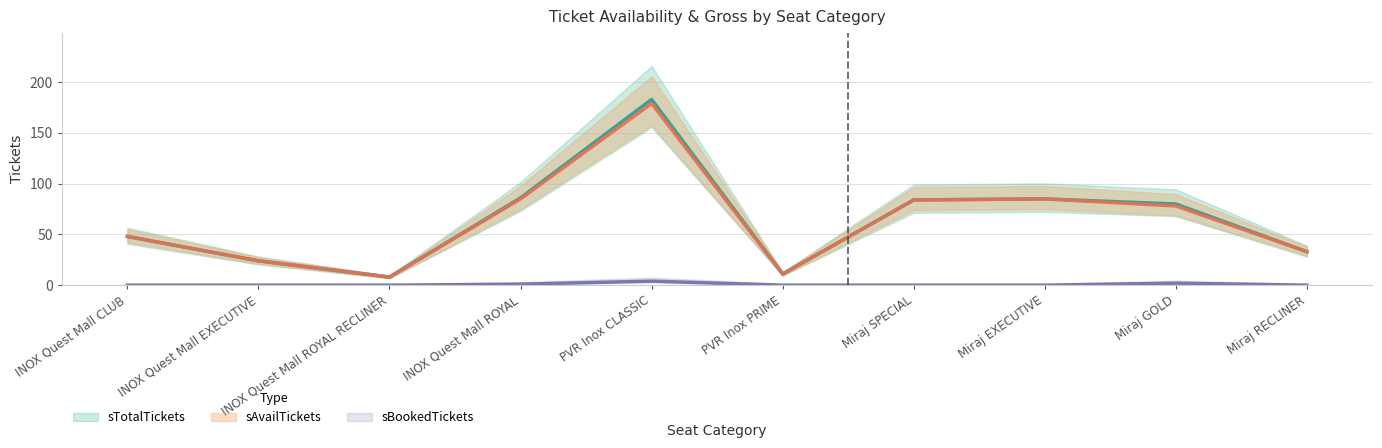

Is this an area chart (filled region under the line)?

No